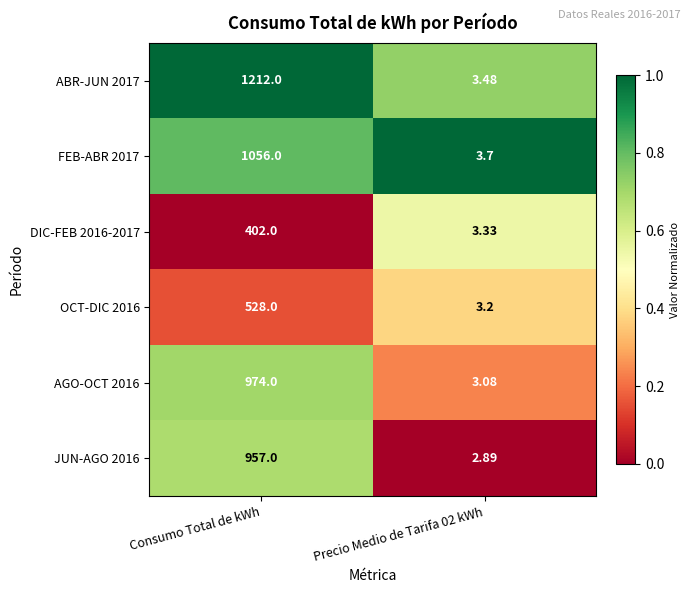

Which label corresponds to the smallest value in the chart?

Precio Medio de Tarifa 02 kWh